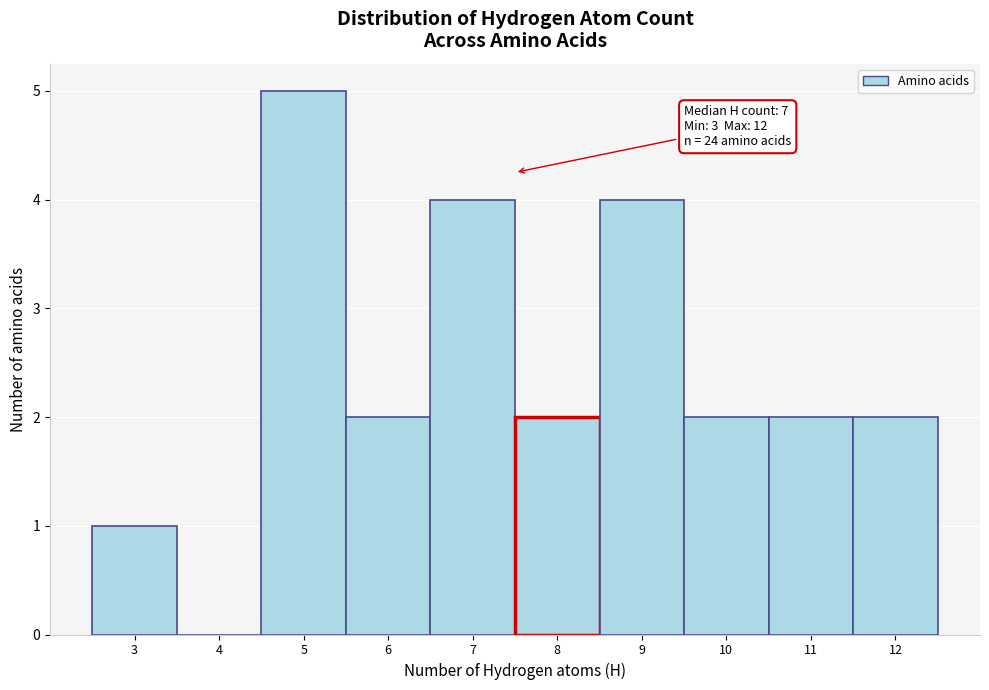

Which range on the x-axis has the tallest bar?

4.5 to 5.5